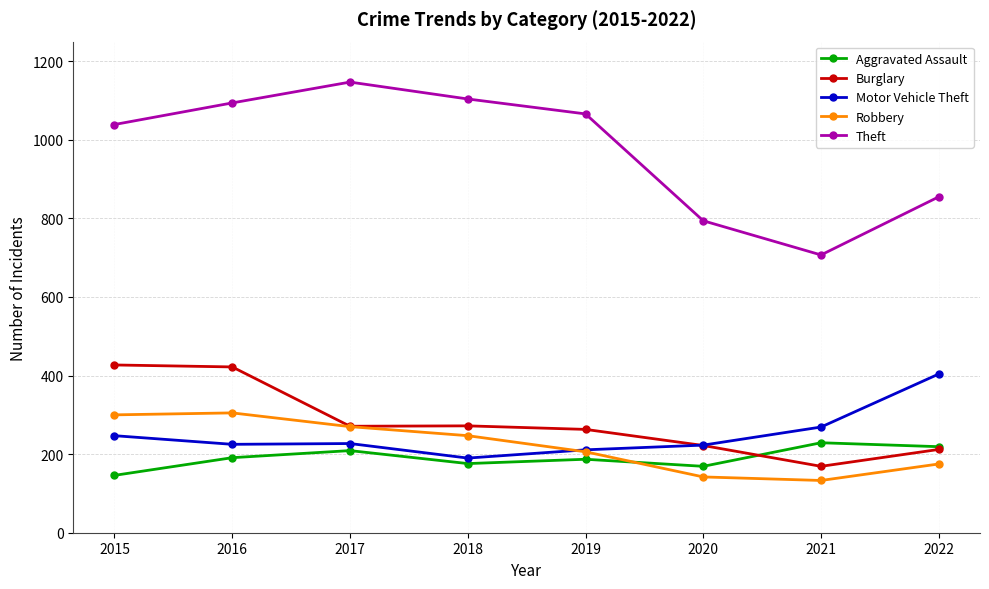

Which series has the widest spread of values?

Theft